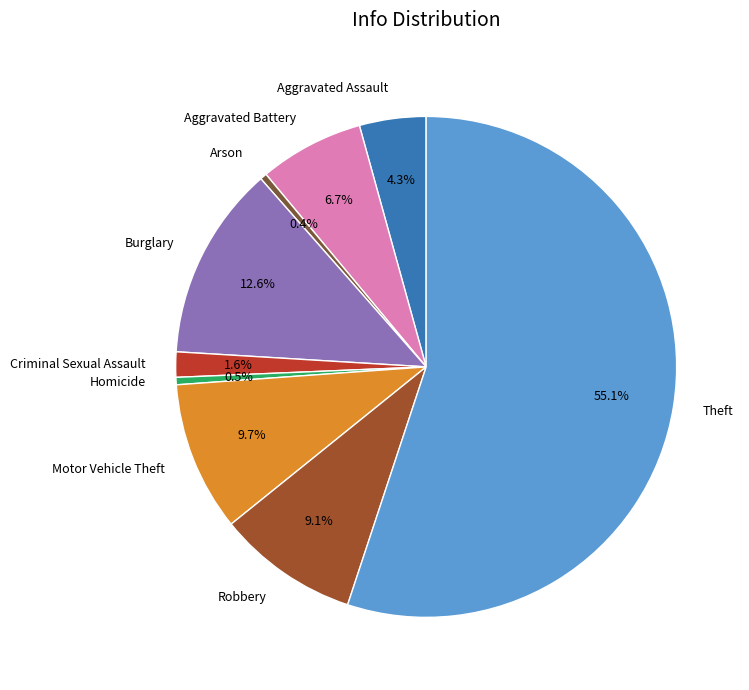

True or false: Motor Vehicle Theft accounts for 1% of the total.

False